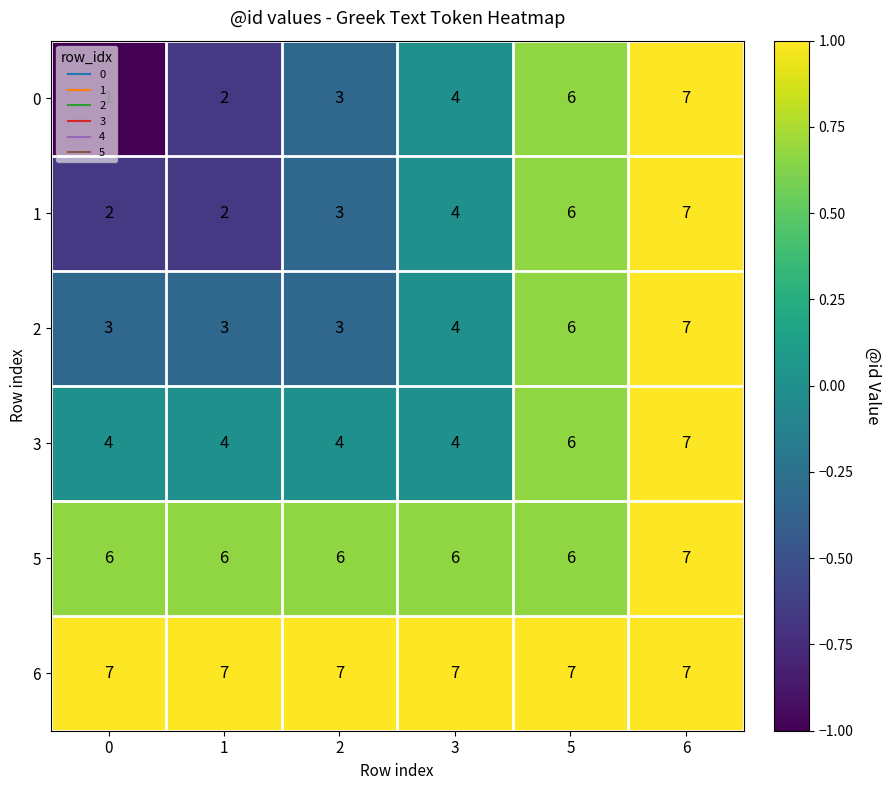

What is the approximate value of 3 at 6?

7